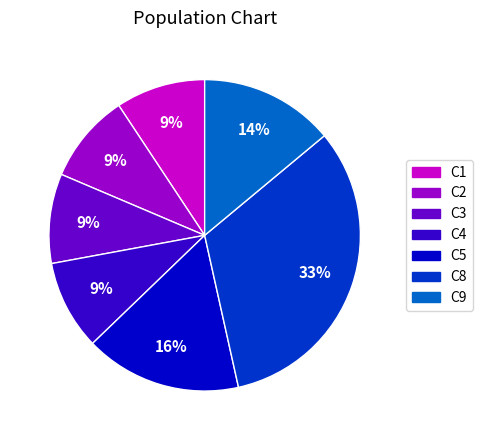

Which slice is the largest?

C8